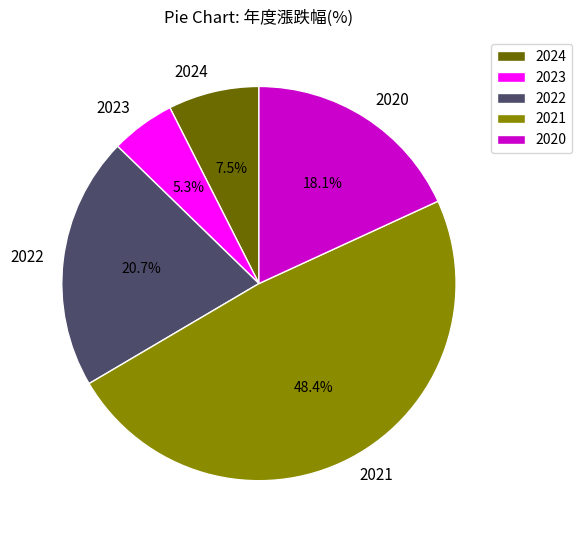

To the nearest percent, what is the difference between the largest and smallest slice percentages?

43%